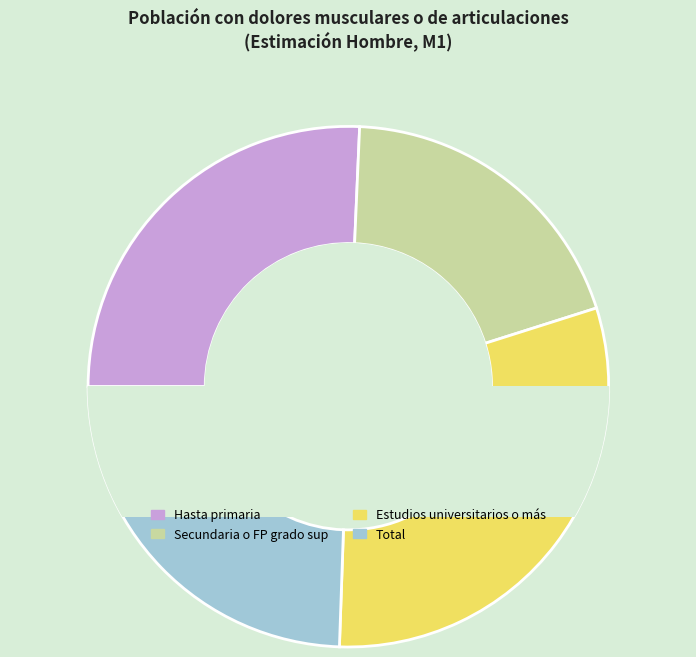

How many slices are in this pie chart?

4